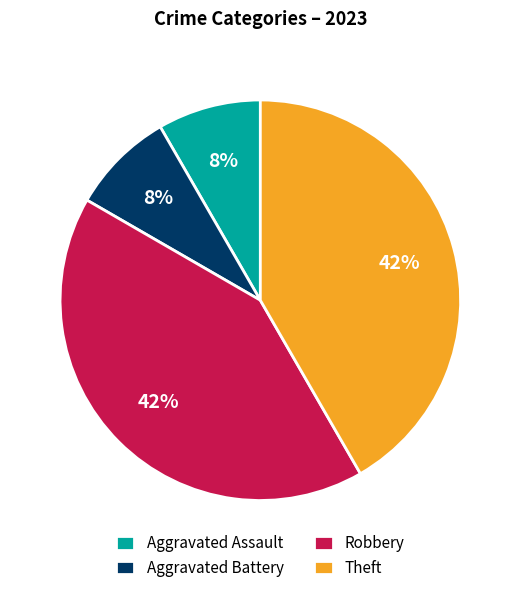

How many segments does this pie chart have?

4